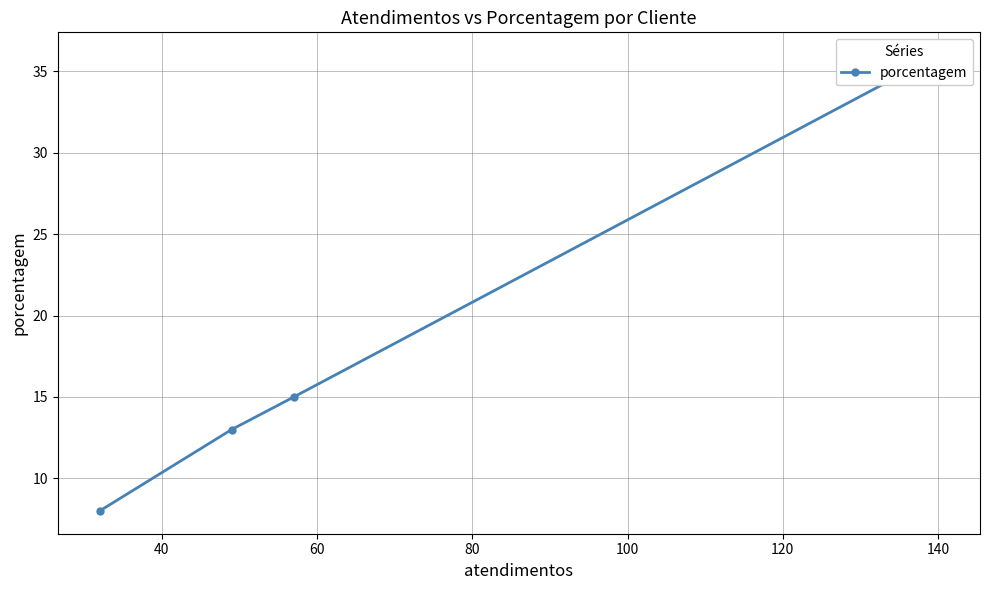

What is the difference between the second highest and second lowest values?

2